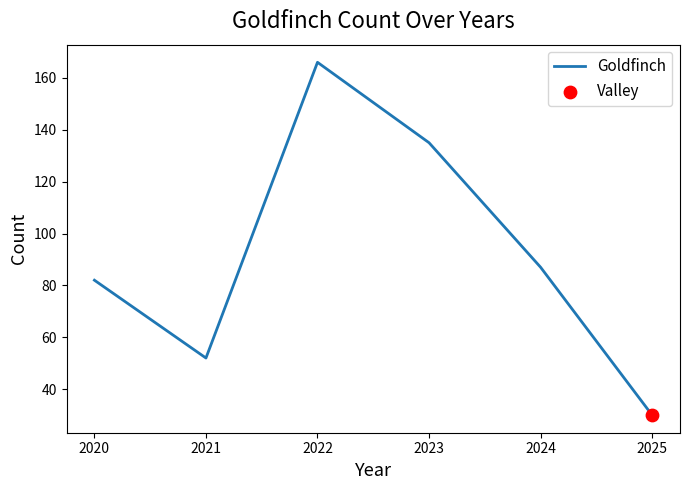

What is the change in value from 2020 to 2023?

+53